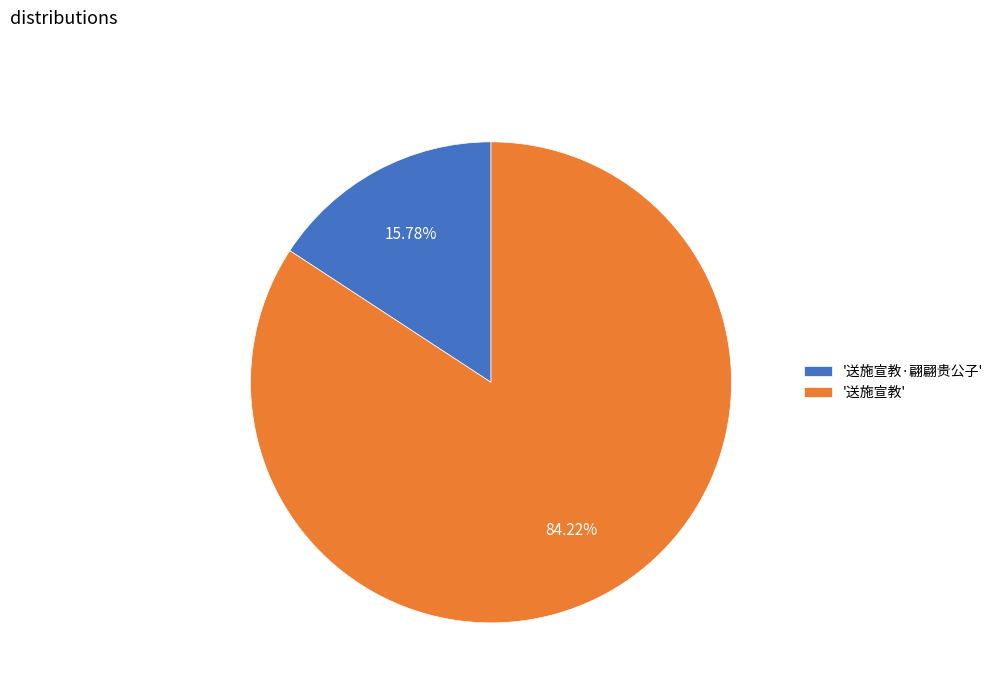

Is the sum of '送施宣教·翩翩贵公子' and '送施宣教' greater than half?

Yes